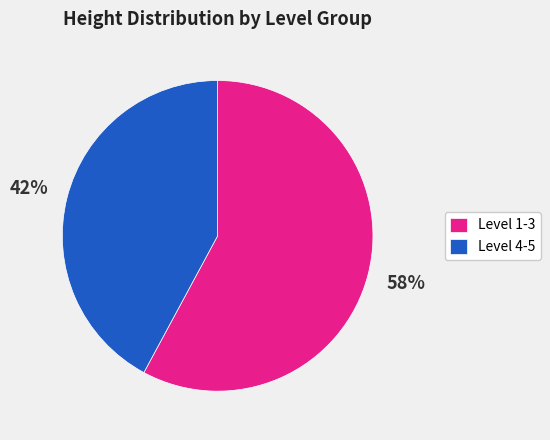

To the nearest percent, what percentage of the pie is Level 4-5?

42%